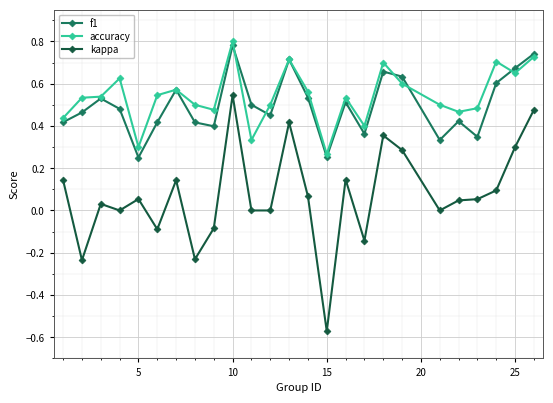

True or false: kappa has more than 1 points higher than both neighbors.

True